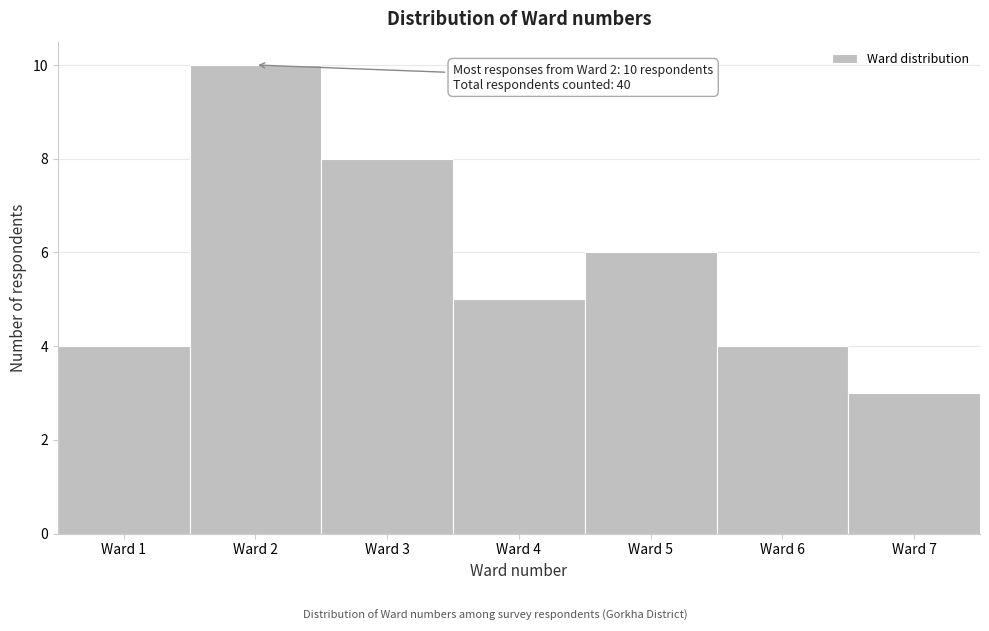

Over which range of the x-axis is the bar tallest?

1.5 to 2.5